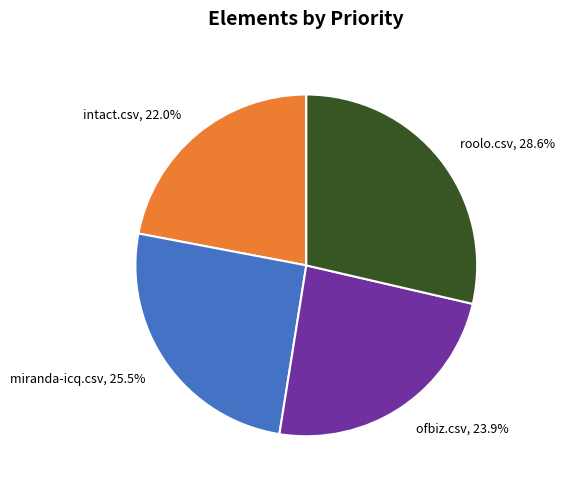

Rank the categories by value from highest to lowest.

roolo.csv, miranda-icq.csv, ofbiz.csv, intact.csv